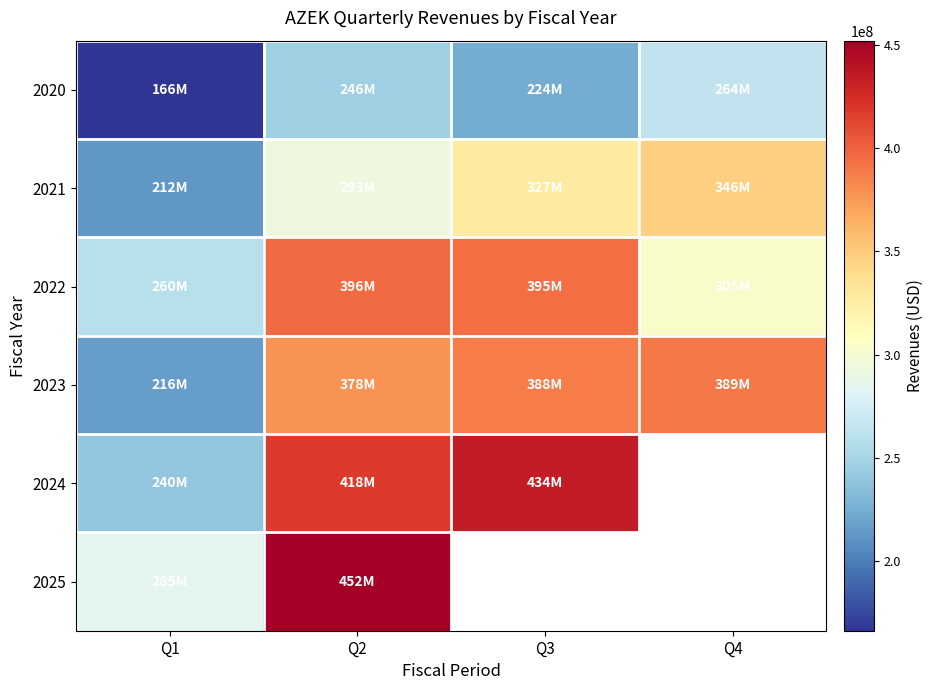

What is the difference between the second highest and second lowest values in the 2021 series?

34333000.0